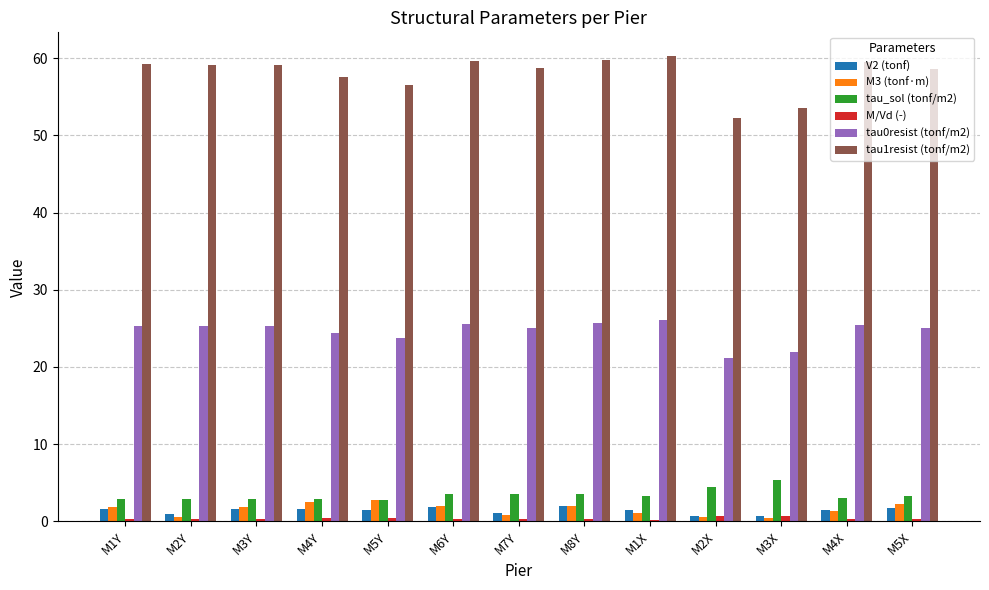

At how many categories does at least one series exceed 37?

13